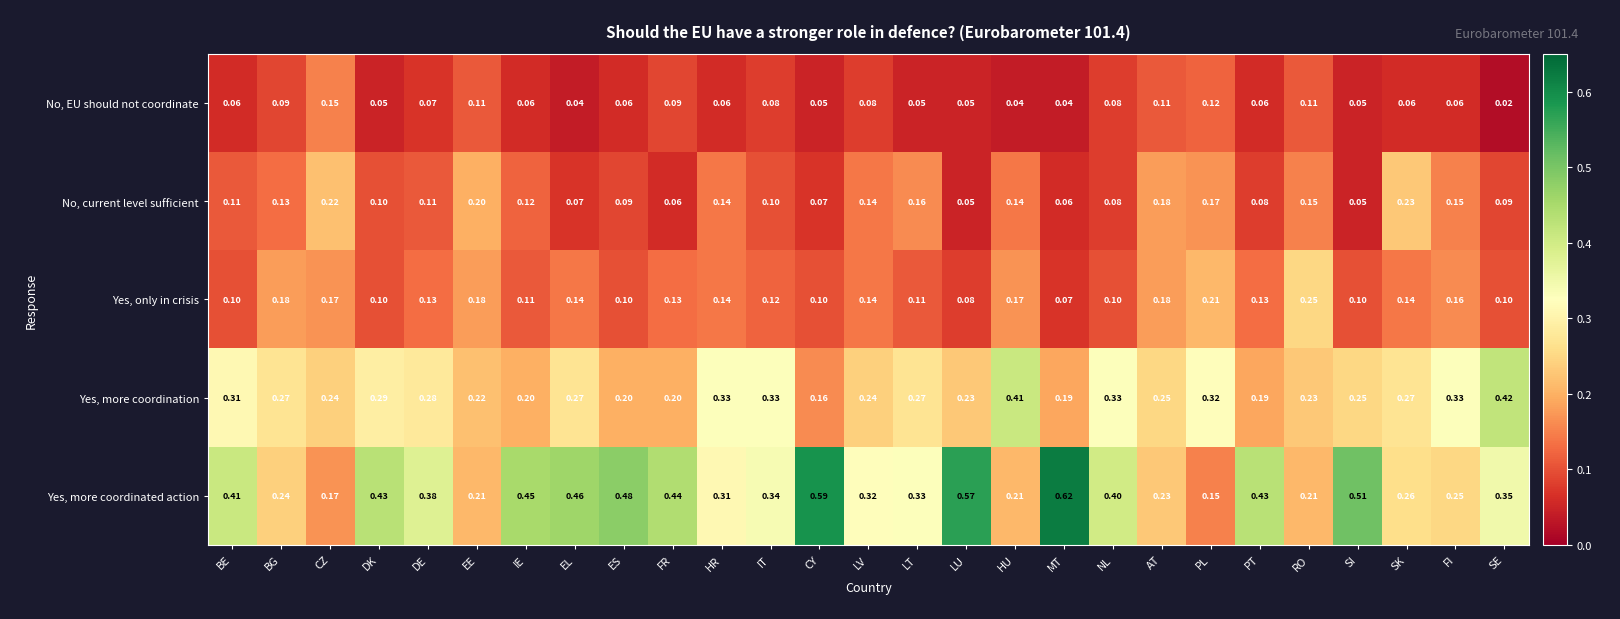

Between BG and PL, which series saw the biggest shift?

Yes, more coordinated action